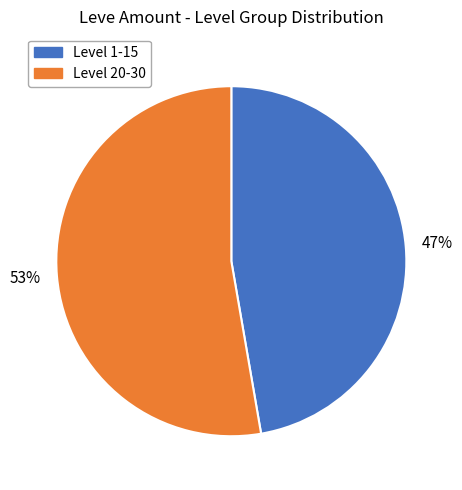

Is there any slice that represents more than half of the pie?

Yes